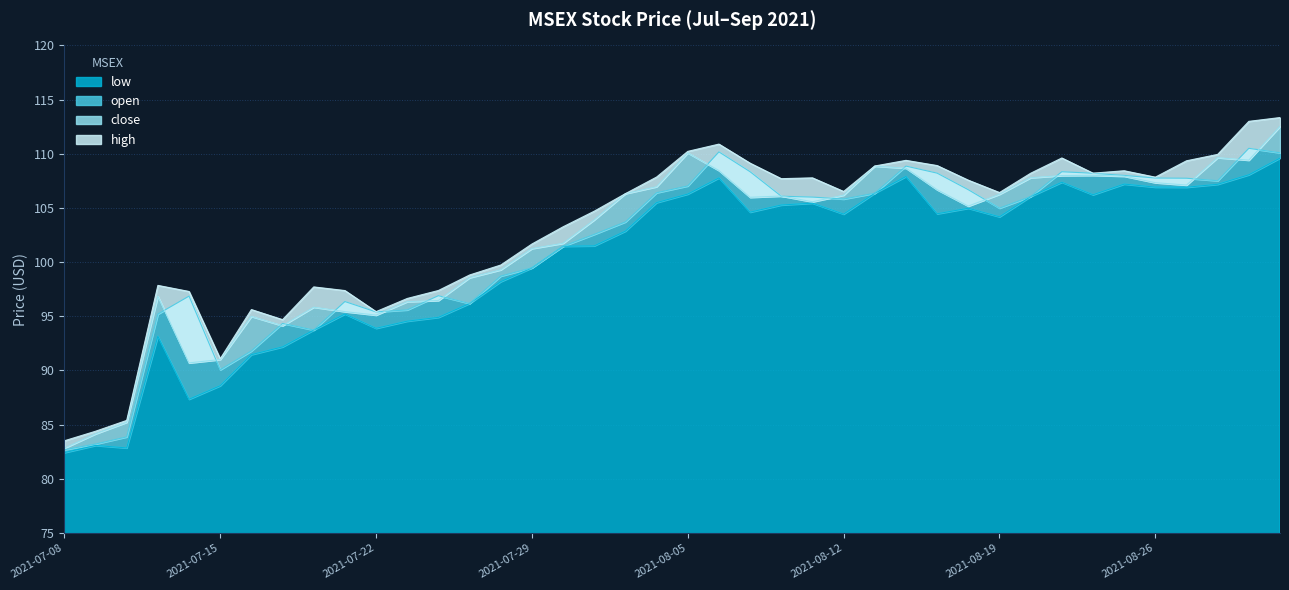

What is the label of the 25th point from the right?

2021-07-29